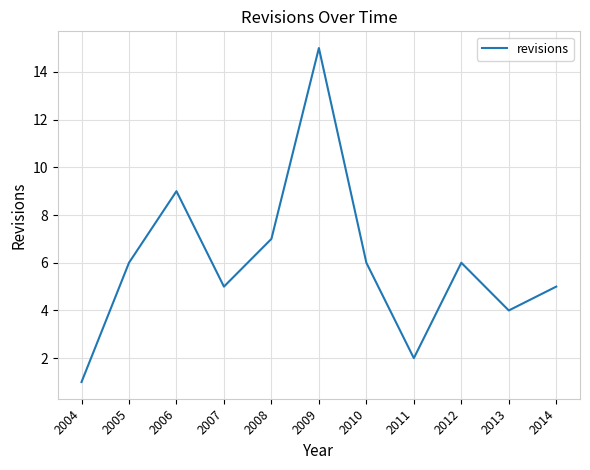

What is the sum of all values?

66